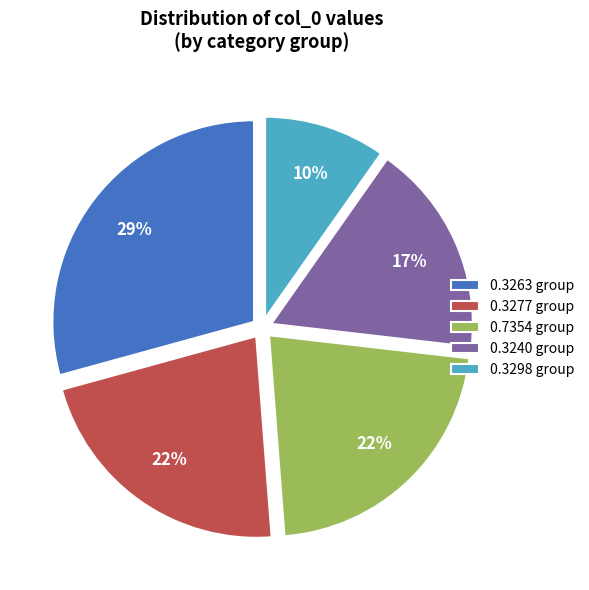

To the nearest percent, what percentage of the pie is 0.7354 group?

22%